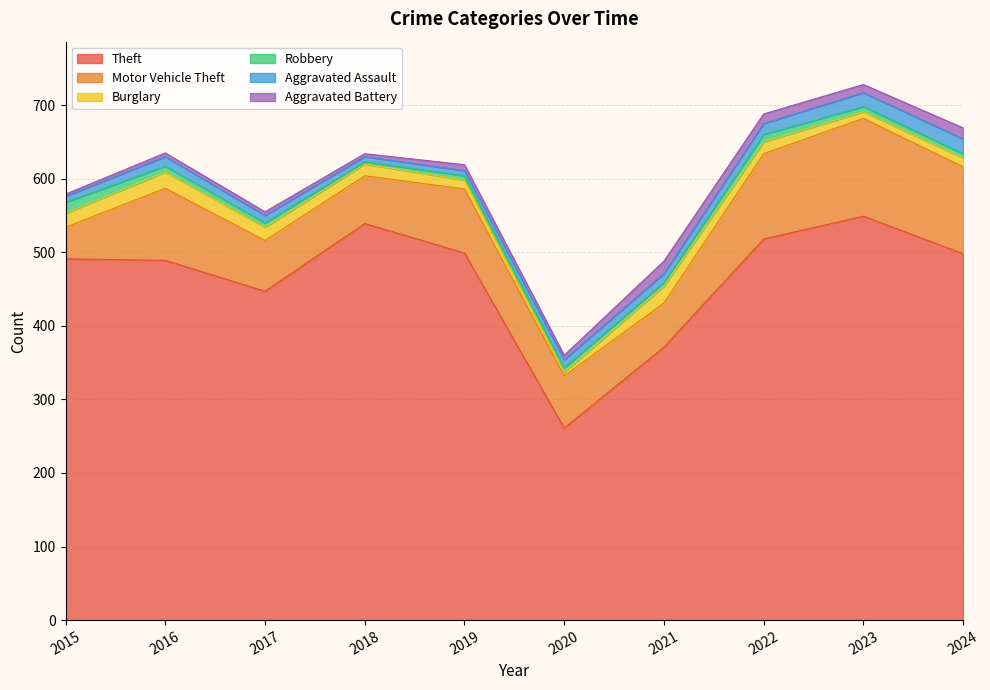

The Theft series shows 518 at 2022. True or false?

True